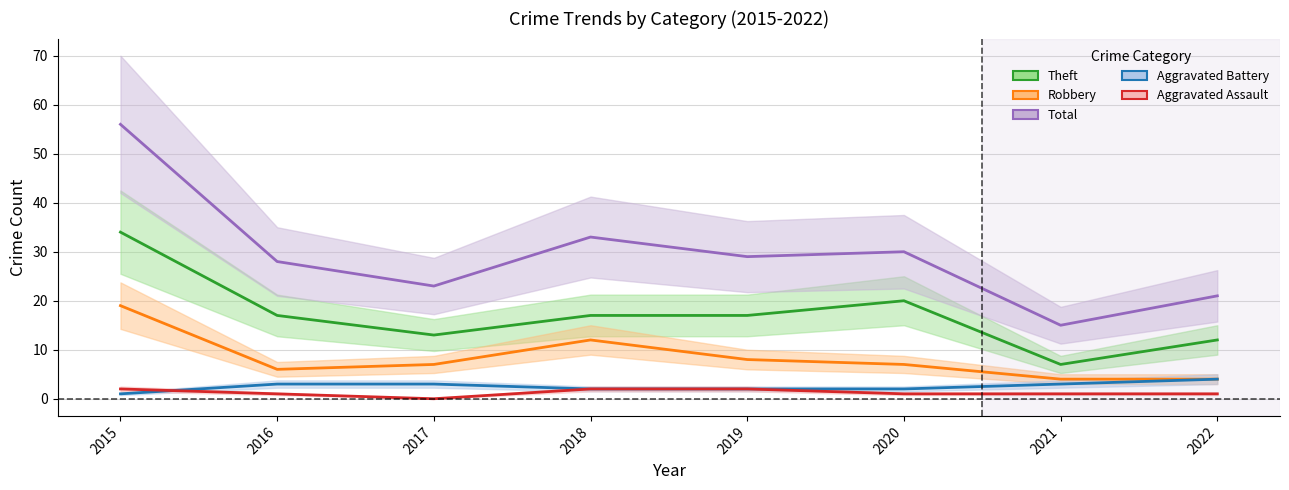

List the series in order of their peak value, highest first.

Total, Theft, Robbery, Aggravated Battery, Aggravated Assault